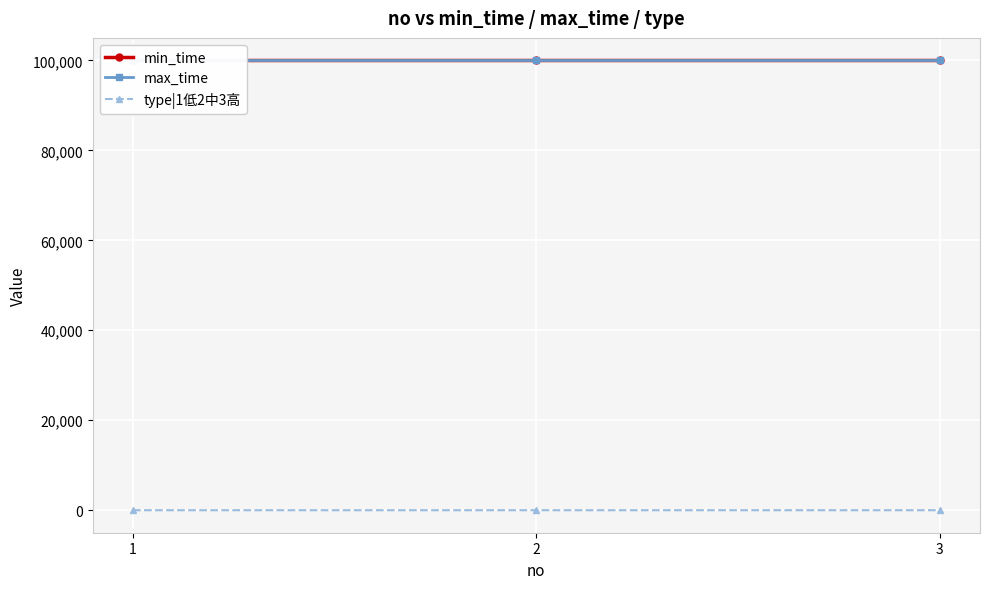

Which series changed the most between 1 and 2?

type|1低2中3高